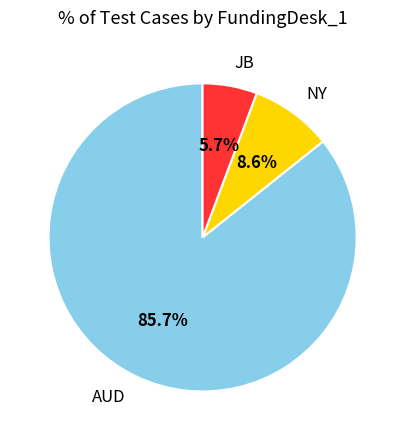

Does AUD represent more than half of the total?

Yes